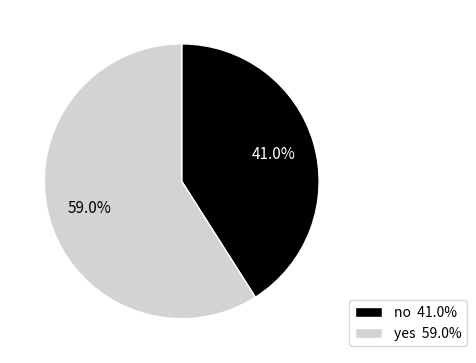

Is yes the majority of the pie?

Yes